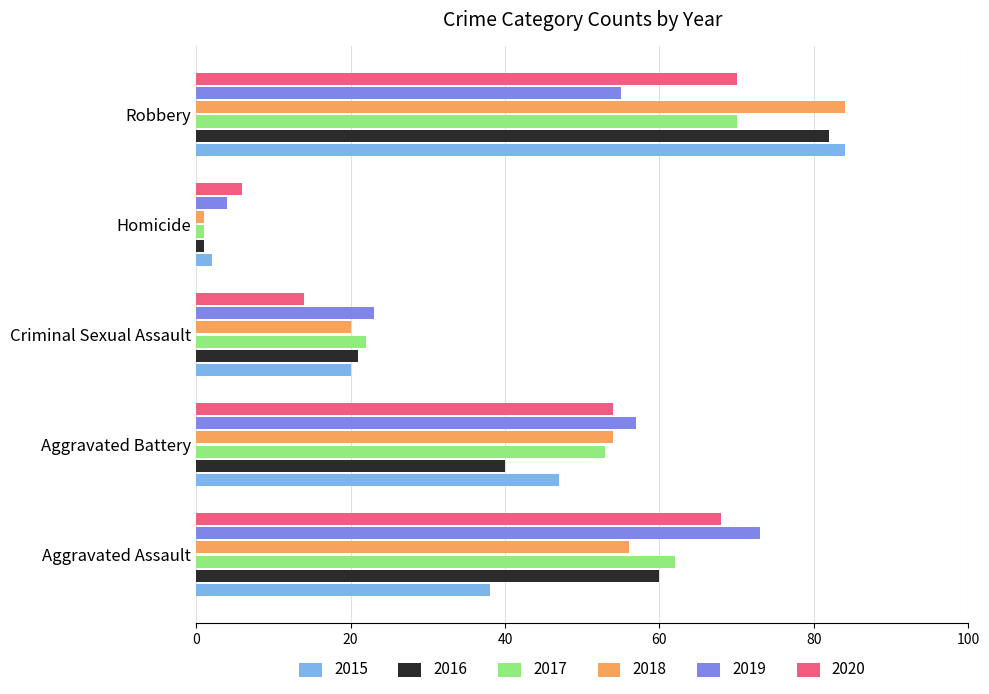

The 2019 series shows 7 at Homicide. True or false?

False